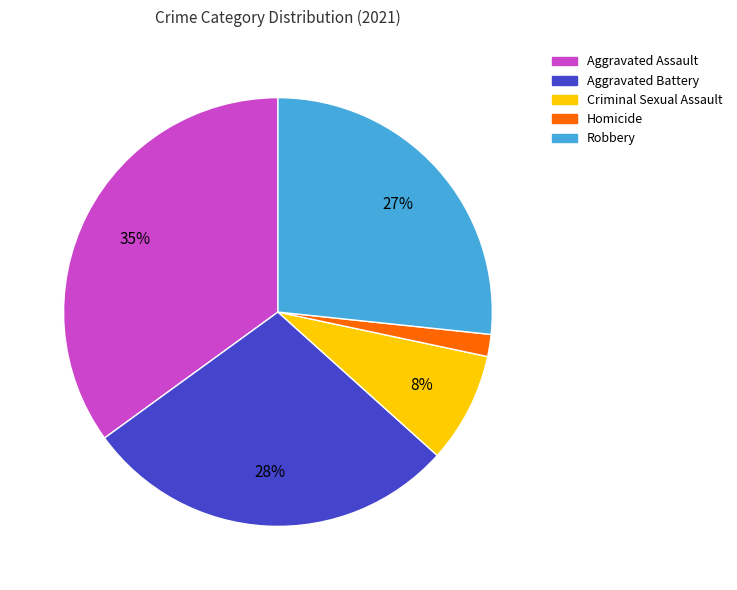

What is the ratio of the value at Aggravated Assault to the value at Aggravated Battery?

1.2